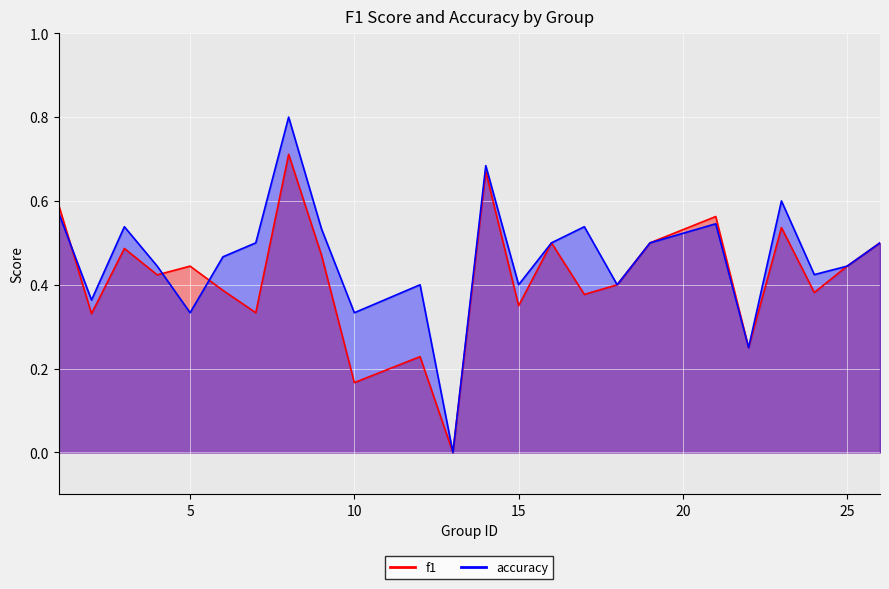

What is the sum of all accuracy values?

11.1